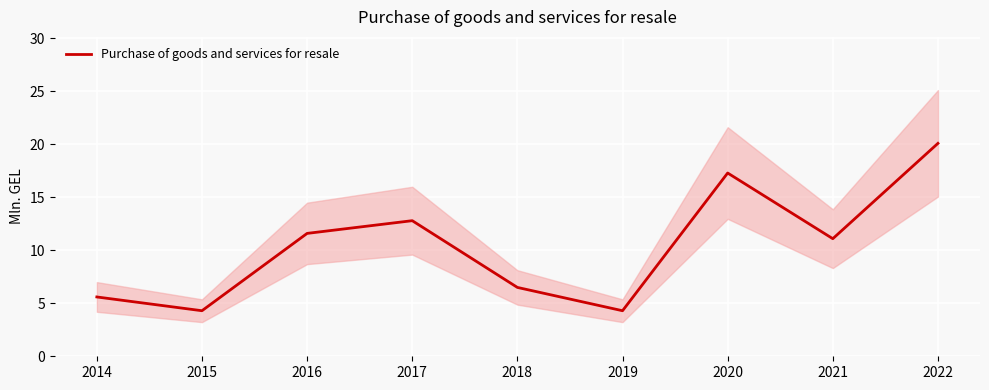

What is the ratio of the value at 2014 to the value at 2016?

0.5